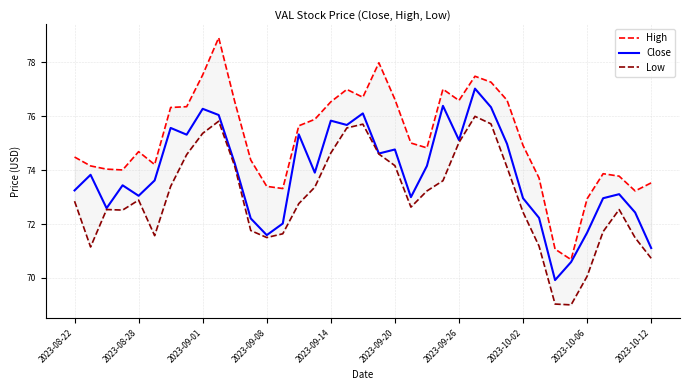

True or false: Close has a value of 73.2 at 2023-08-22.

True